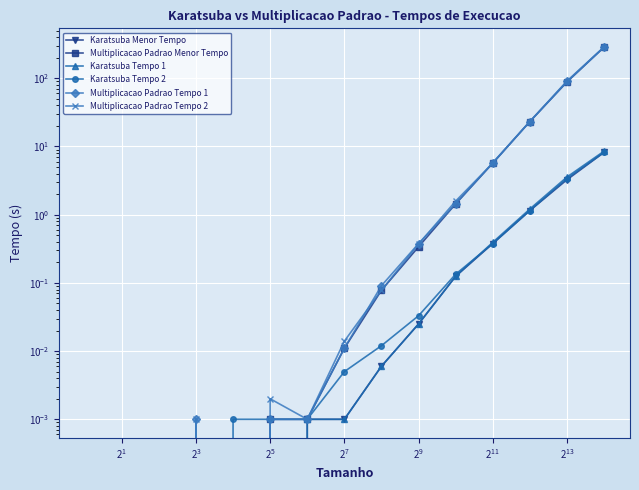

List the series in order of their peak value, lowest first.

Karatsuba Menor Tempo, Karatsuba Tempo 2, Karatsuba Tempo 1, Multiplicacao Padrao Menor Tempo, Multiplicacao Padrao Tempo 2, Multiplicacao Padrao Tempo 1